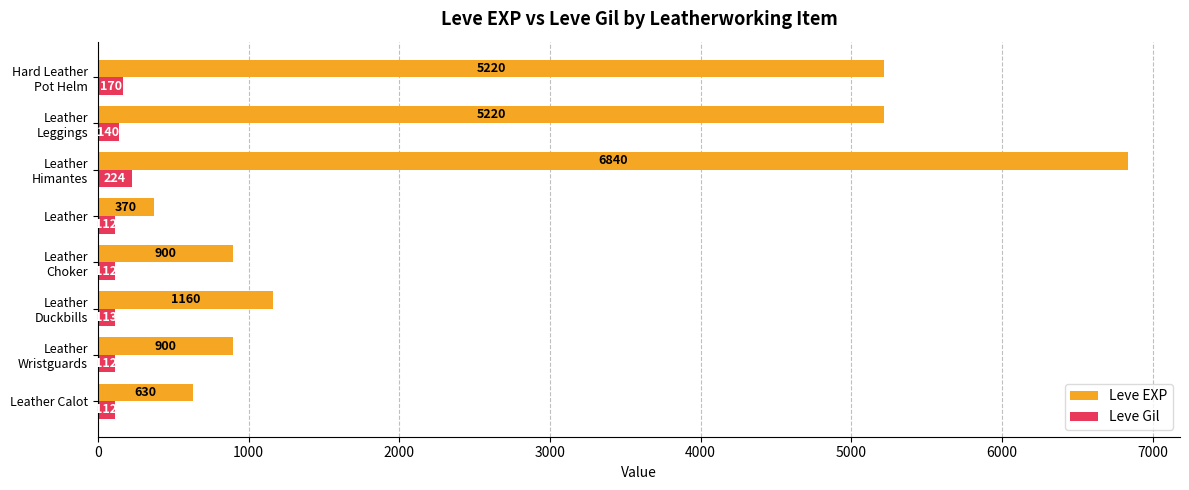

What is the spread (max minus min) of values at Leather Calot?

518